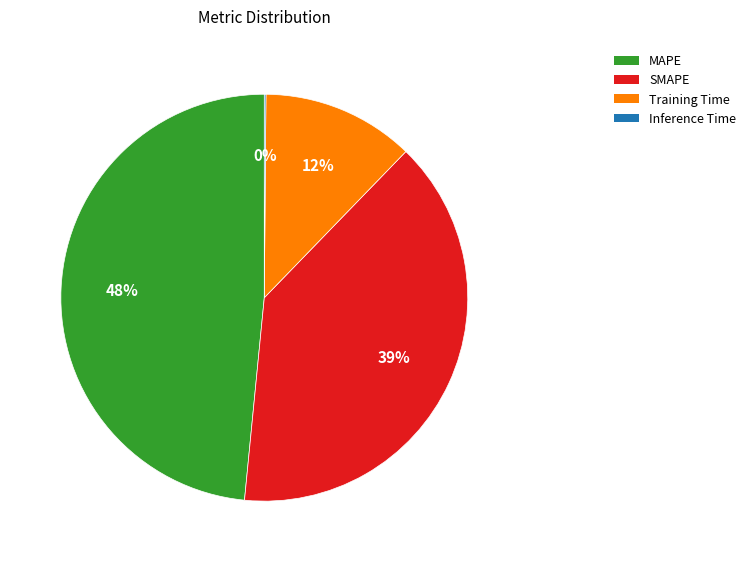

True or false: Training Time accounts for 1% of the total.

False